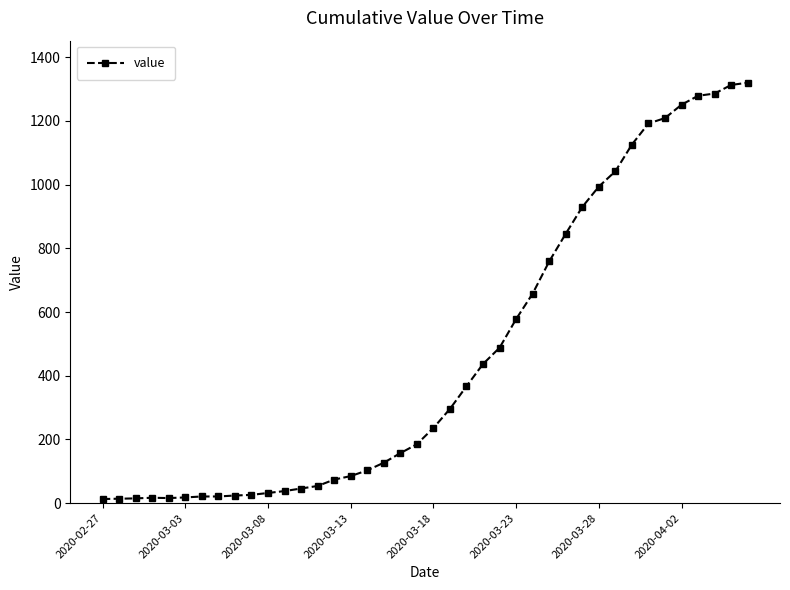

What is the maximum value shown in the chart?

1320